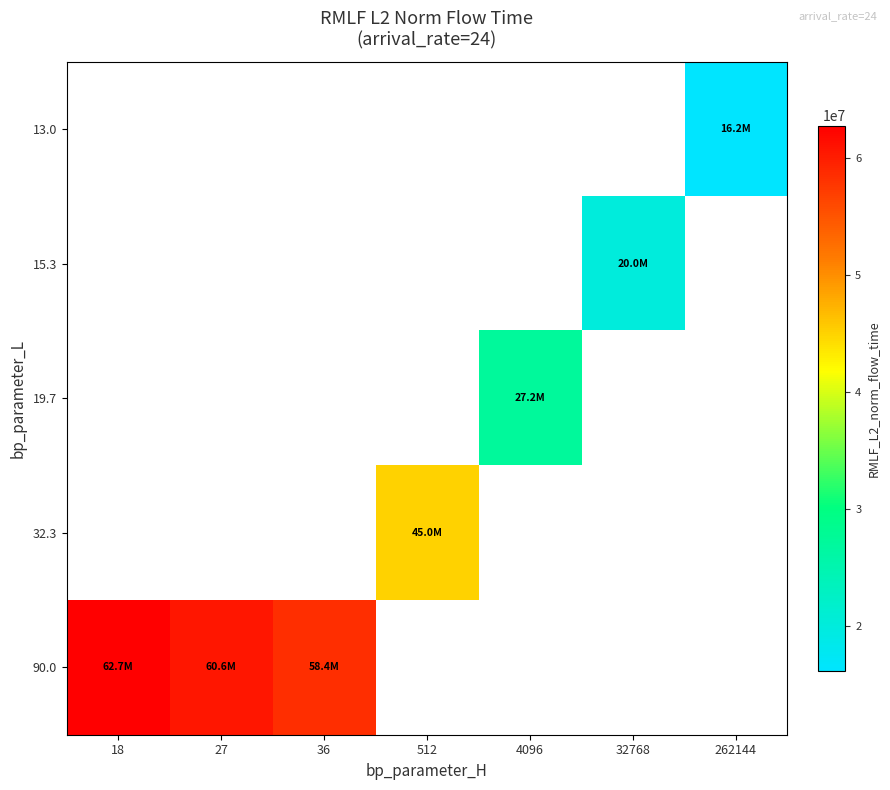

Is it true that 90.0 equals 83050223.9 at 18?

False